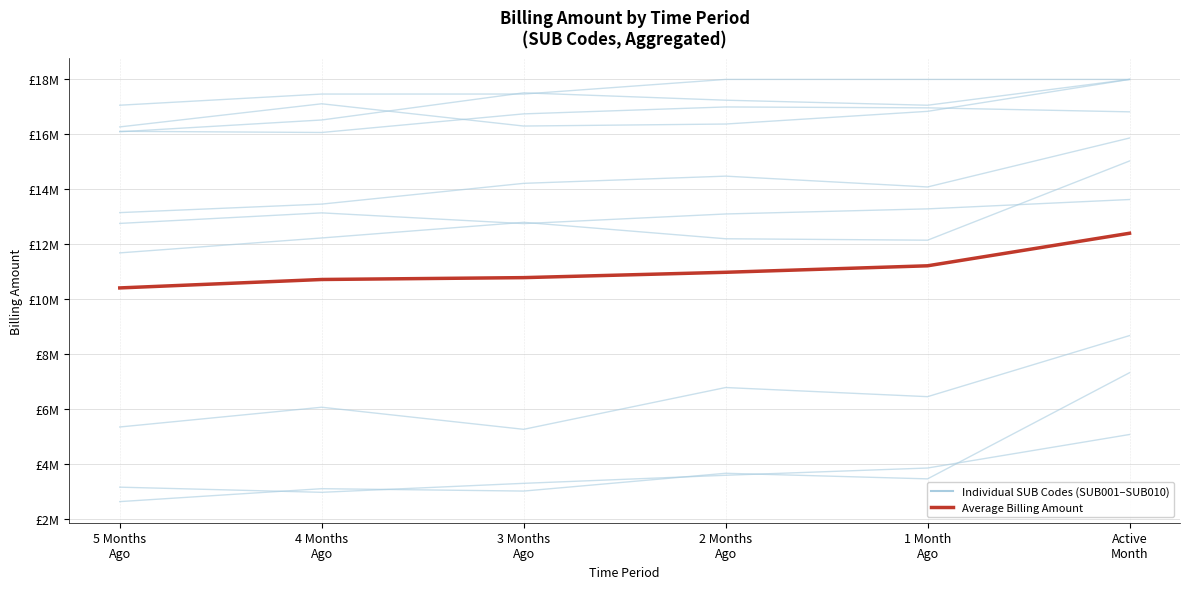

True or false: Average Billing Amount has more than 0 points higher than both neighbors.

False